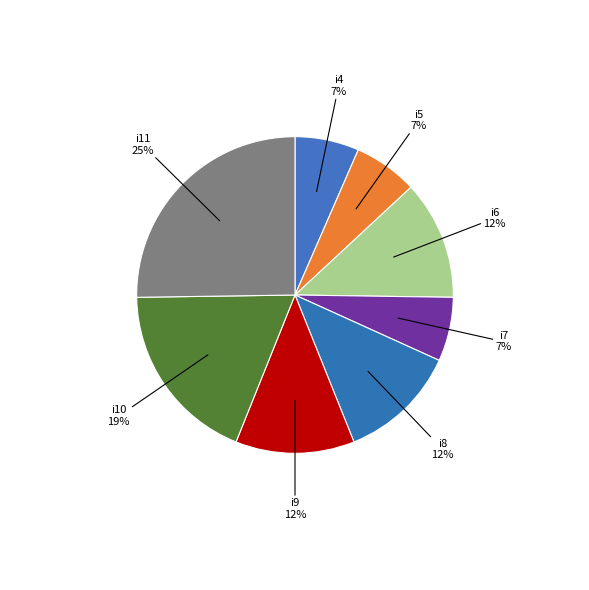

Rank the categories by value from lowest to highest.

i4, i5, i7, i6, i8, i9, i10, i11